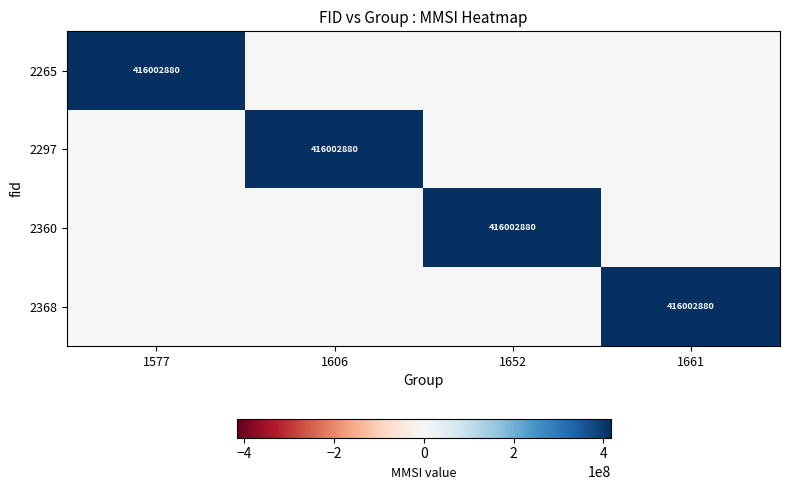

The 2360 series shows 233949445 at 1652. True or false?

False